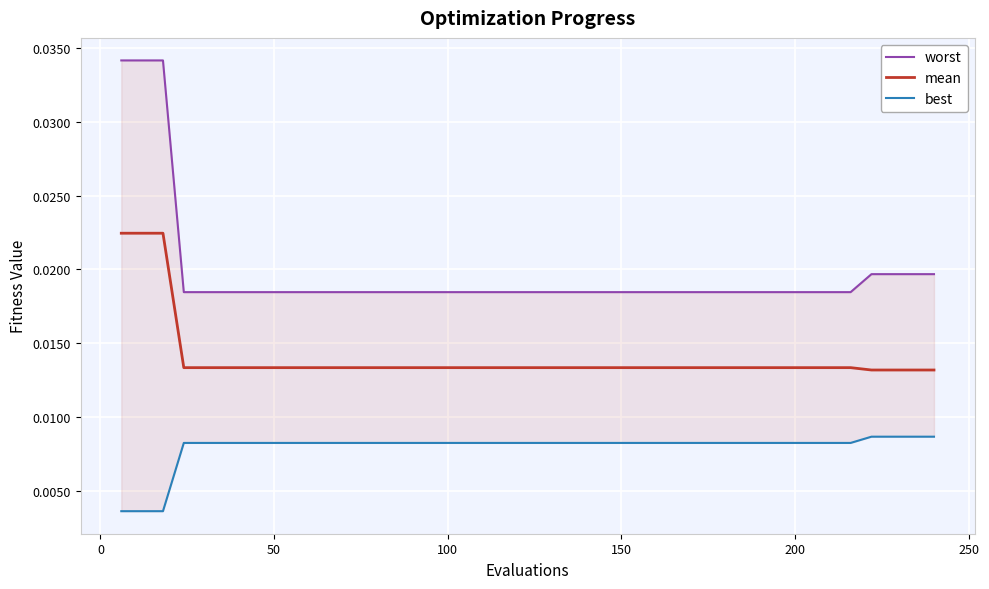

What are all the series names shown in the legend?

worst, mean, best